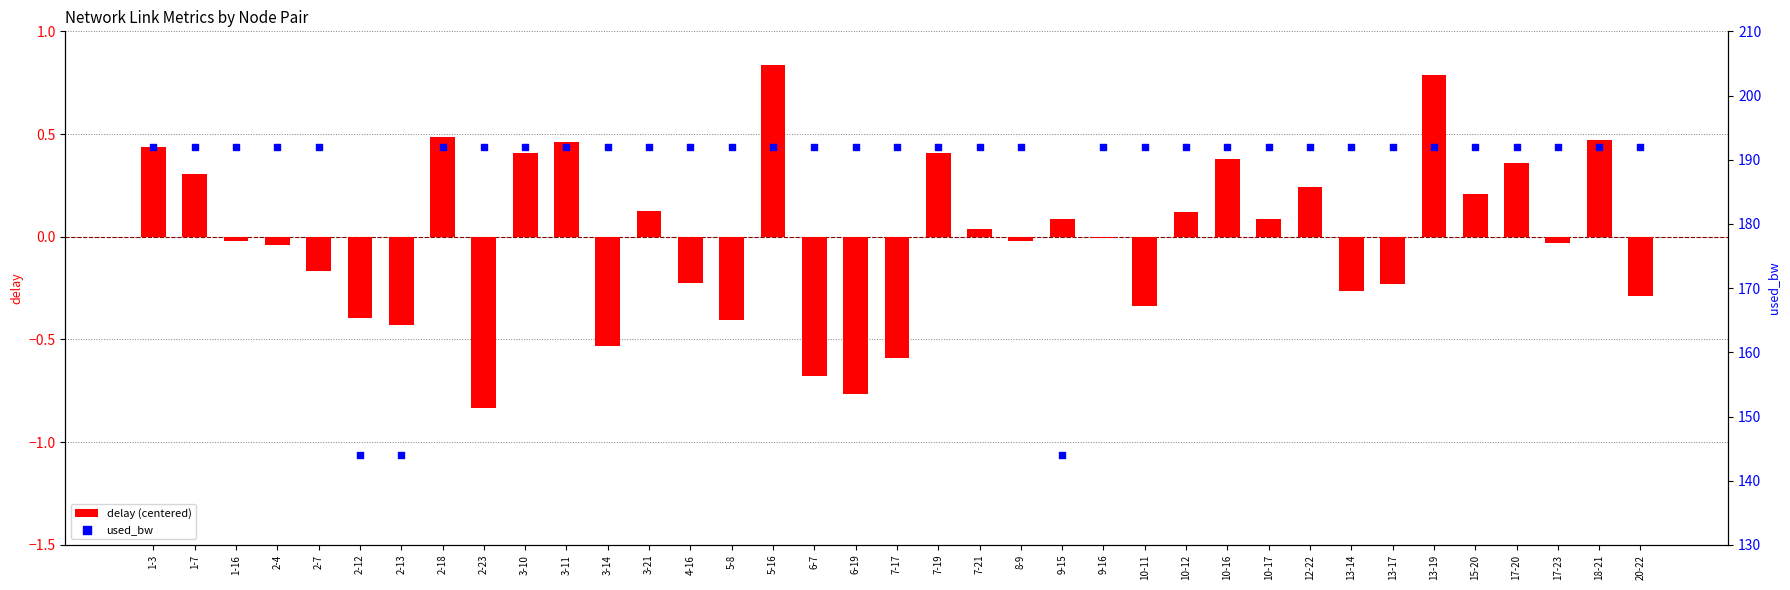

Which series contains the highest Y value?

used_bw